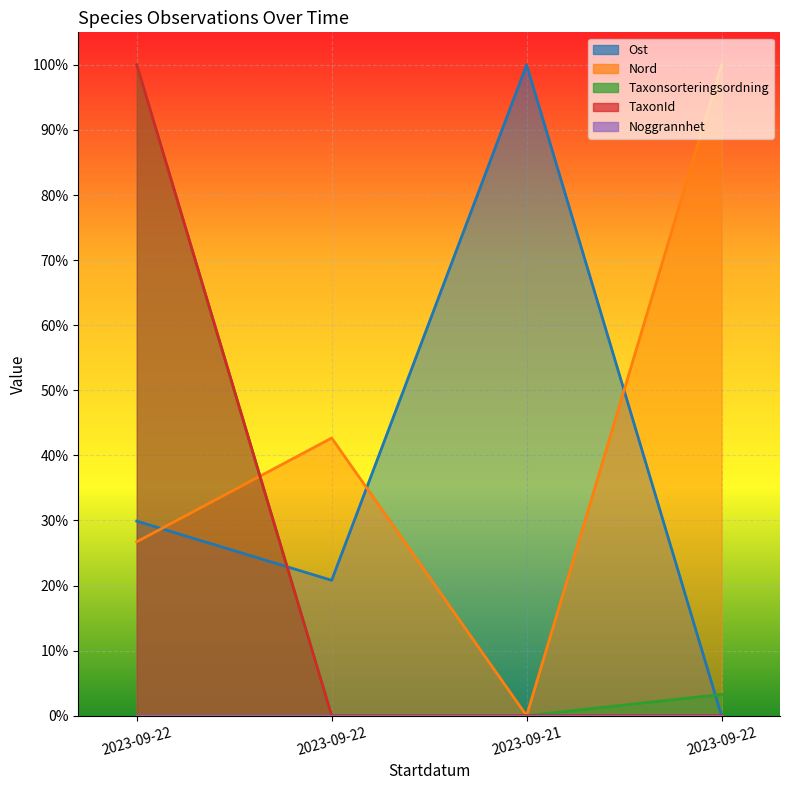

How many times do Taxonsorteringsordning and Nord cross each other?

1